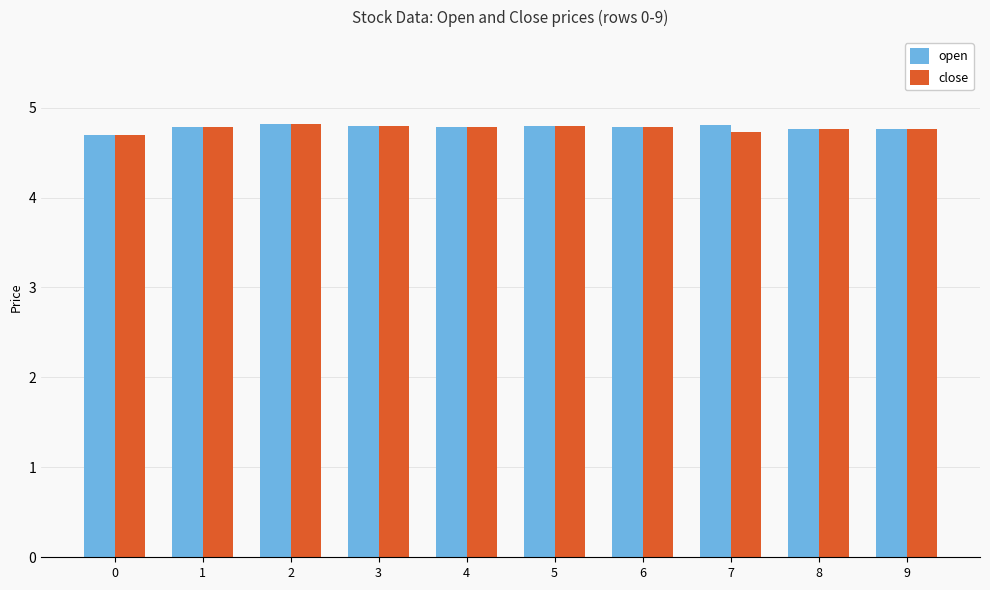

Is it true that open equals 4.8 at 6?

True